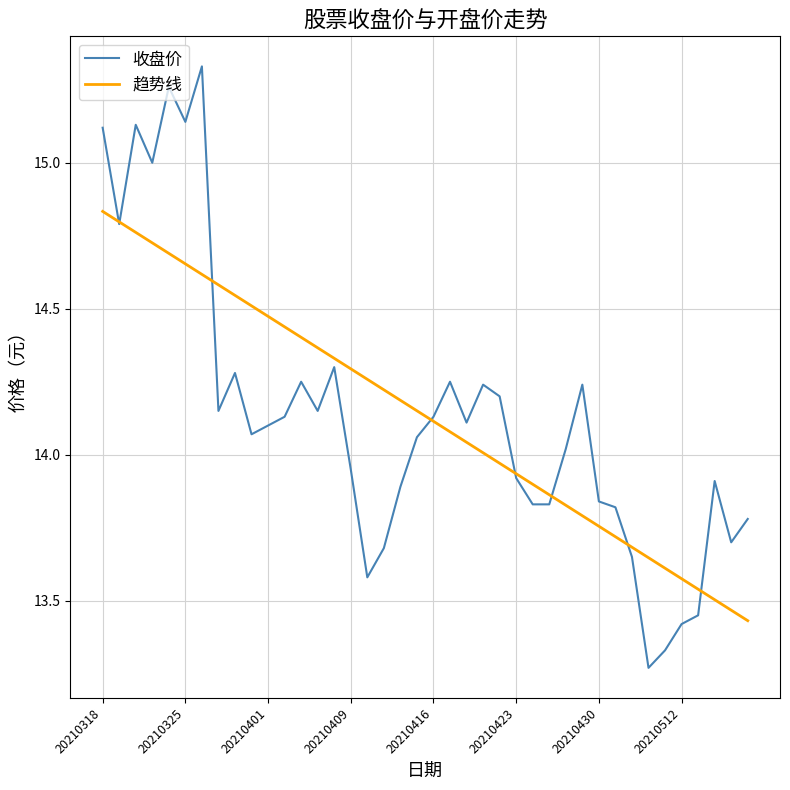

Which series has the widest spread of values?

收盘价